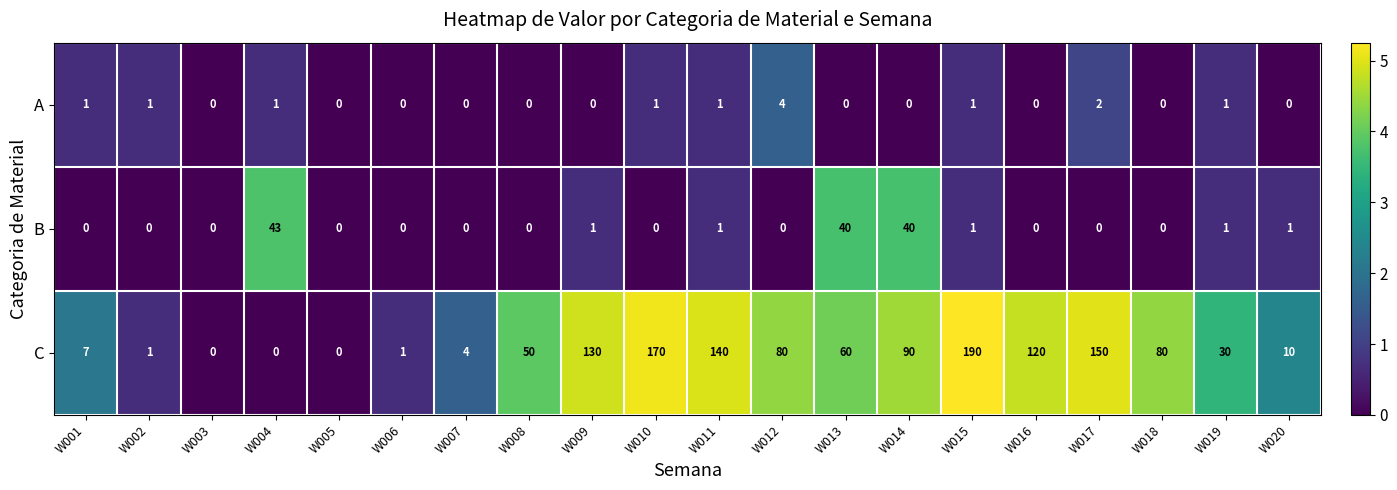

Rank the series at W020 from lowest to highest value.

A, B, C